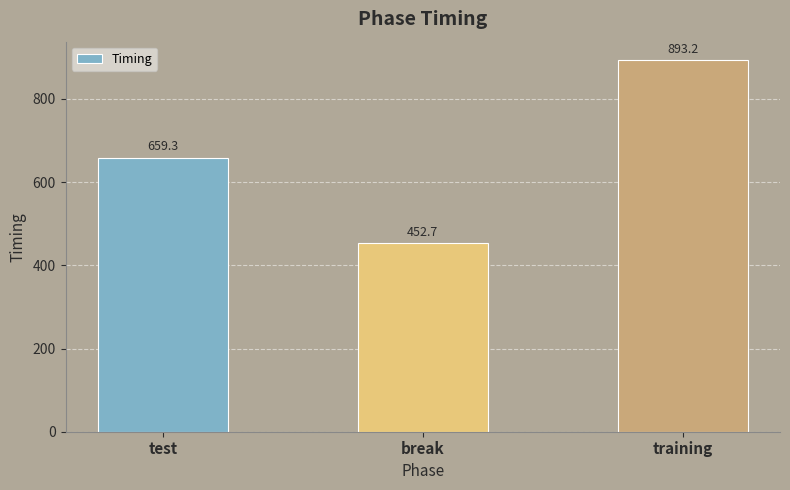

Is it true that the value at test is 980.7?

False